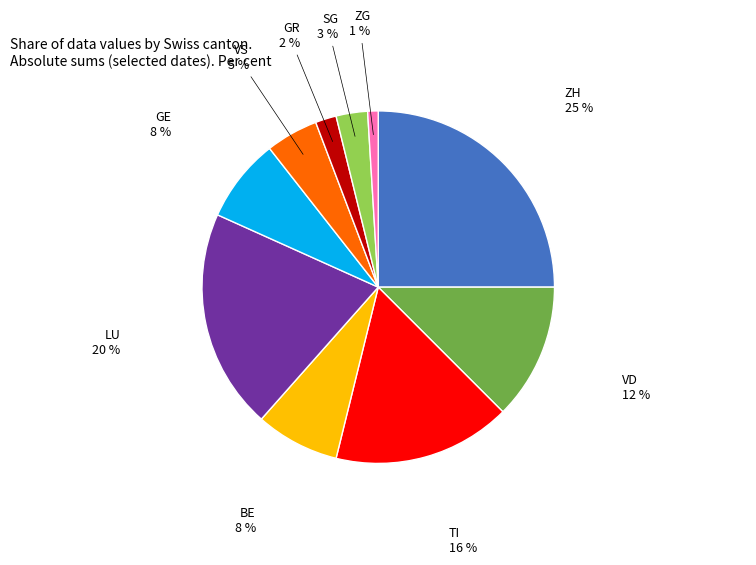

Is it true that BE is 1% of the pie?

False